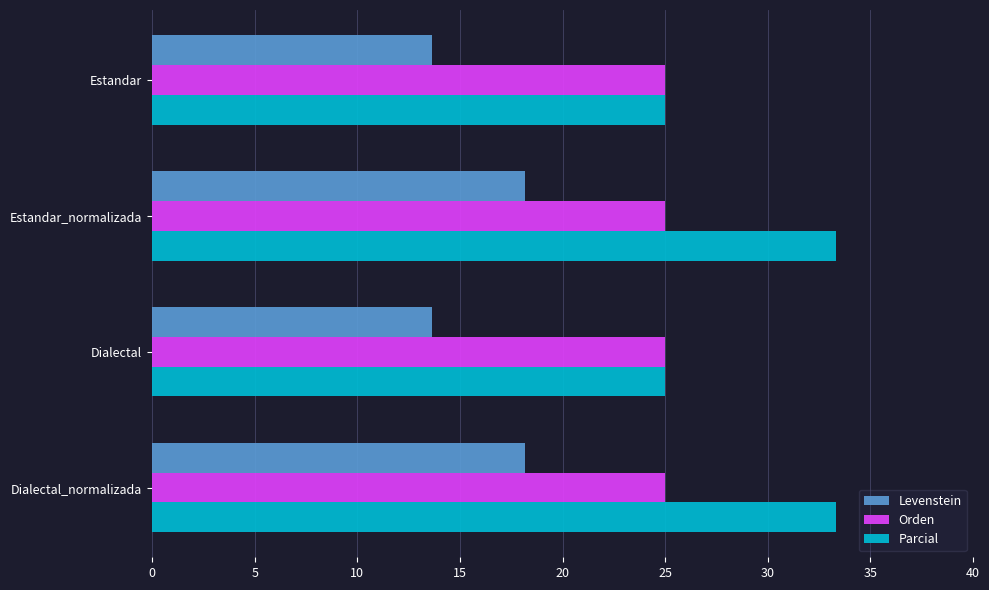

What is the average value of the Levenstein series?

15.9